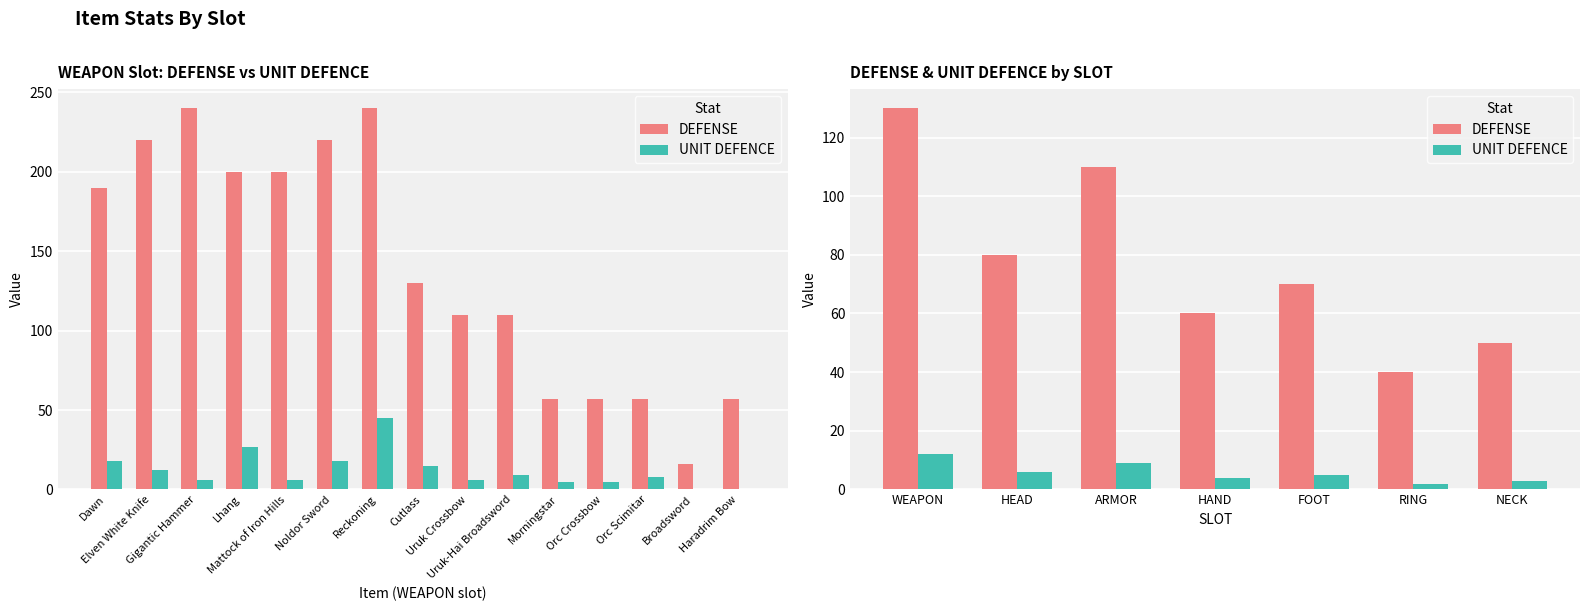

How many values in the UNIT DEFENCE series are below 5?

3